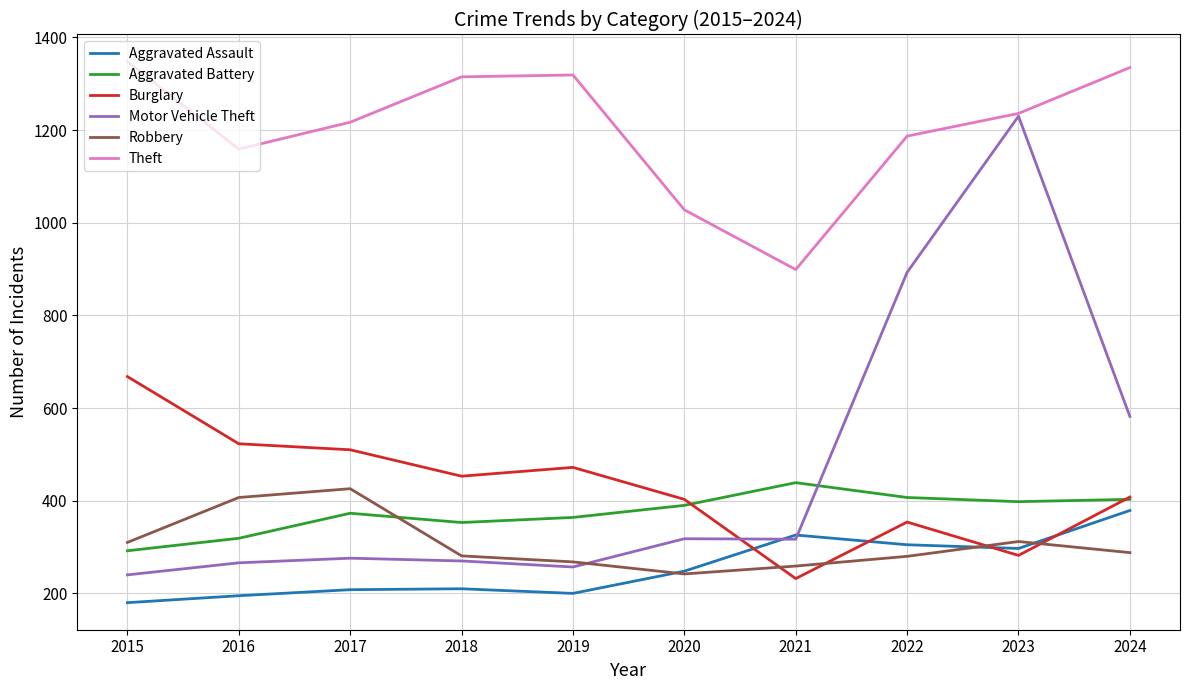

True or false: Theft and Aggravated Assault intersect in this chart.

False